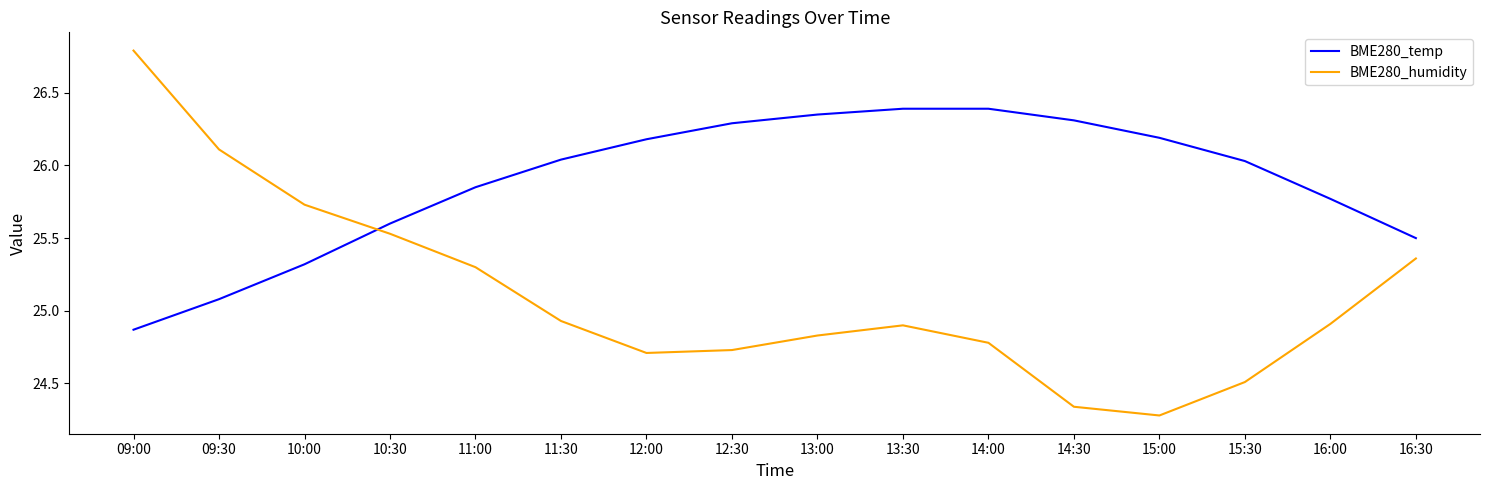

What is the difference between the highest and lowest values at 12:30?

1.6